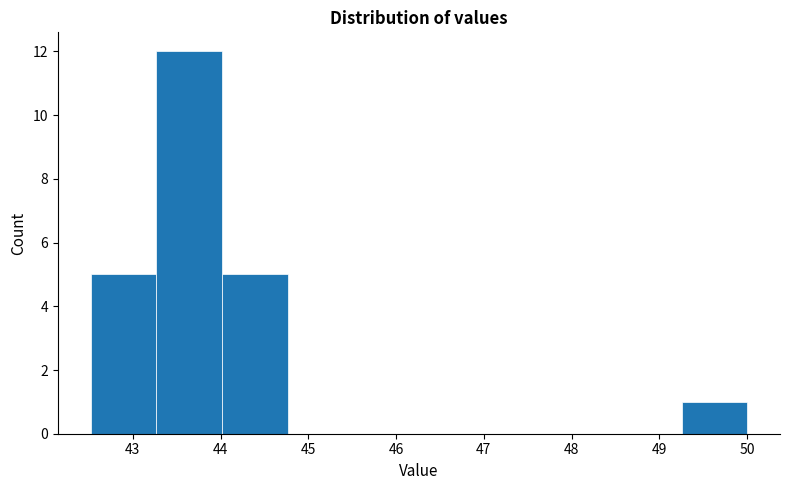

How tall is the bar that spans 44.0 to 44.8 on the x-axis? Neither the bar edges nor the heights are printed on the chart, so give them approximately, as read against the axes.

5